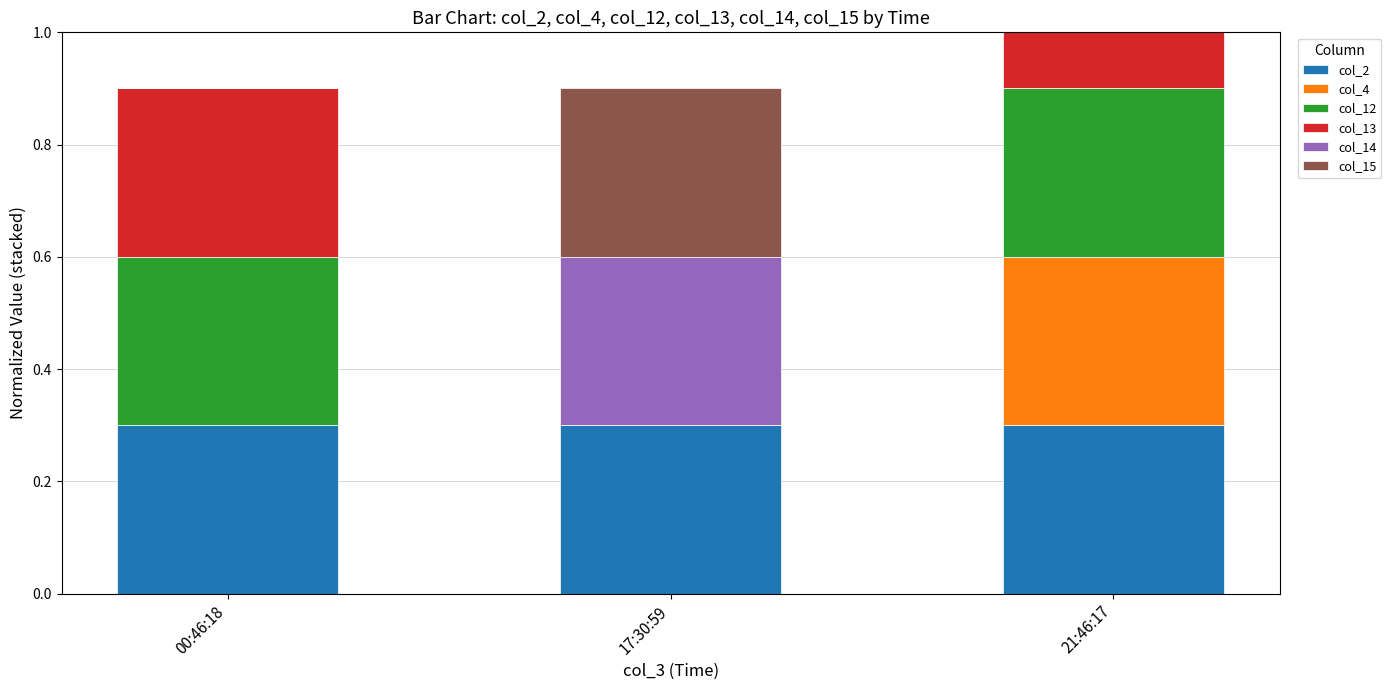

How many distinct data groups are displayed?

6